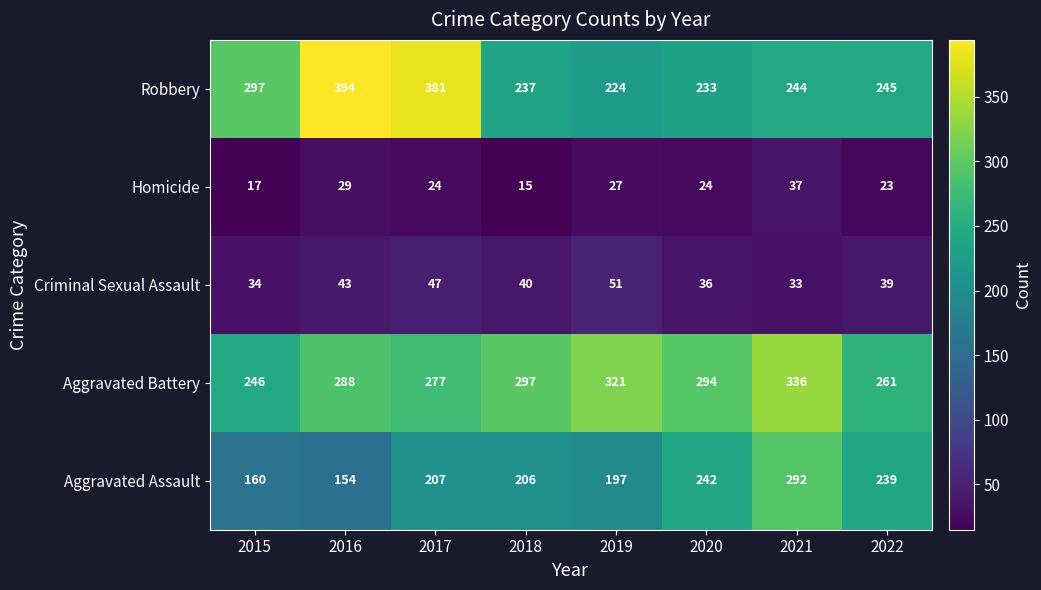

Between 2015 and 2016, which series saw the biggest shift?

Robbery